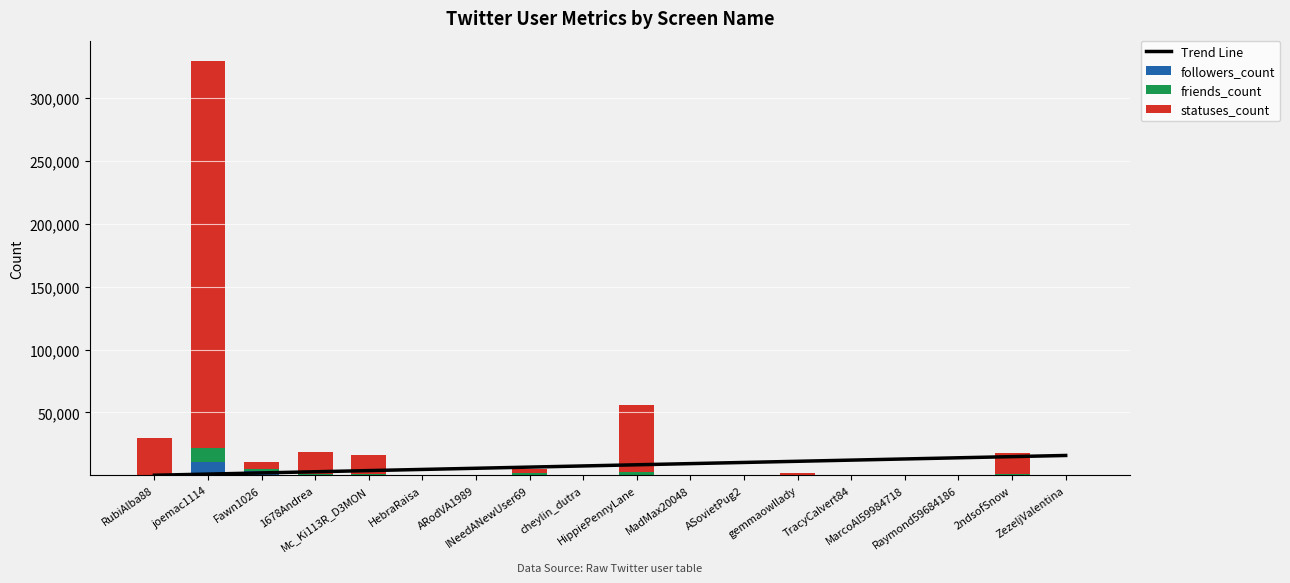

What is the label of the 17th bar from the left?

2ndsofSnow